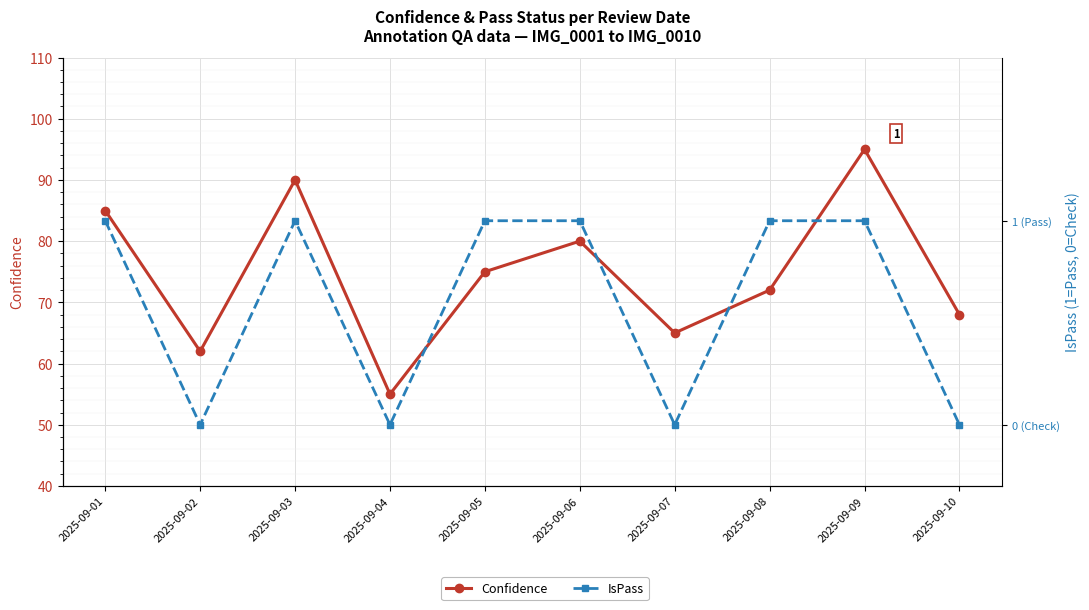

Which label corresponds to the largest value in the chart?

2025-09-09